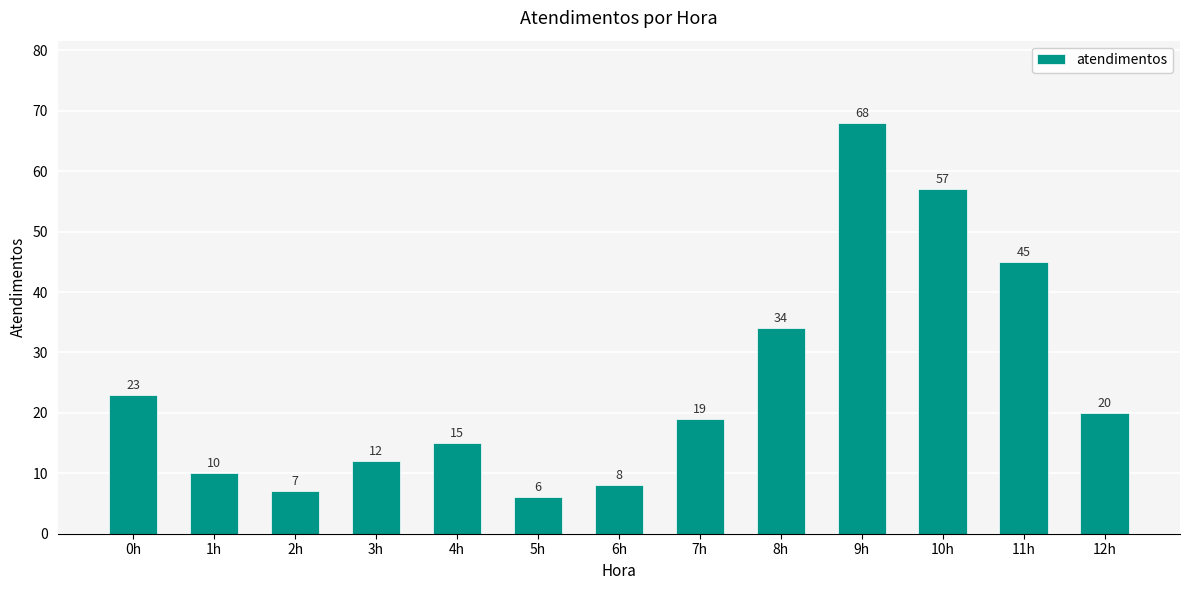

List the labels in order of value, largest first.

9h, 10h, 11h, 8h, 0h, 12h, 7h, 4h, 3h, 1h, 6h, 2h, 5h